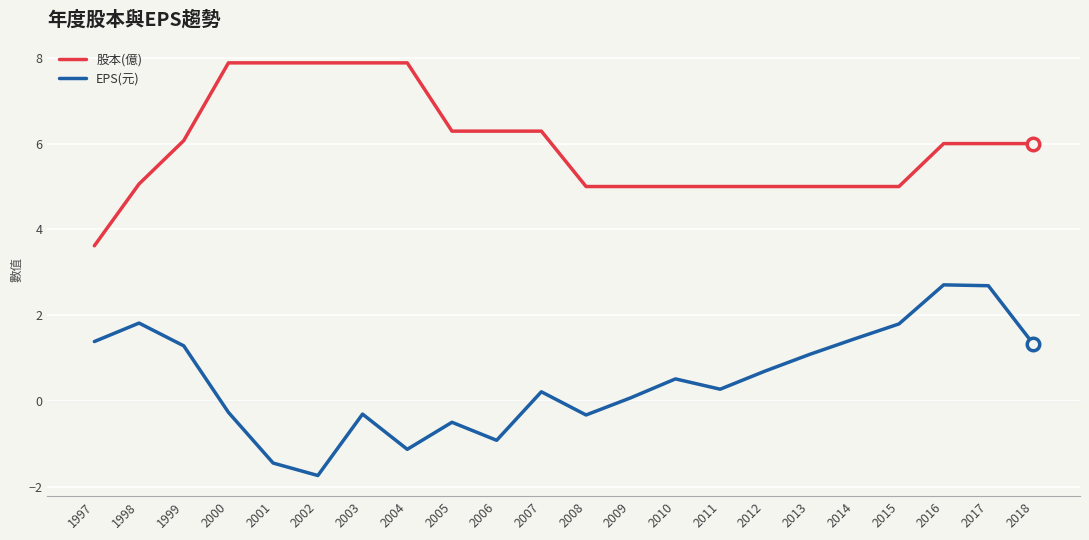

Rank the series by their maximum value, from lowest to highest.

EPS(元), 股本(億)